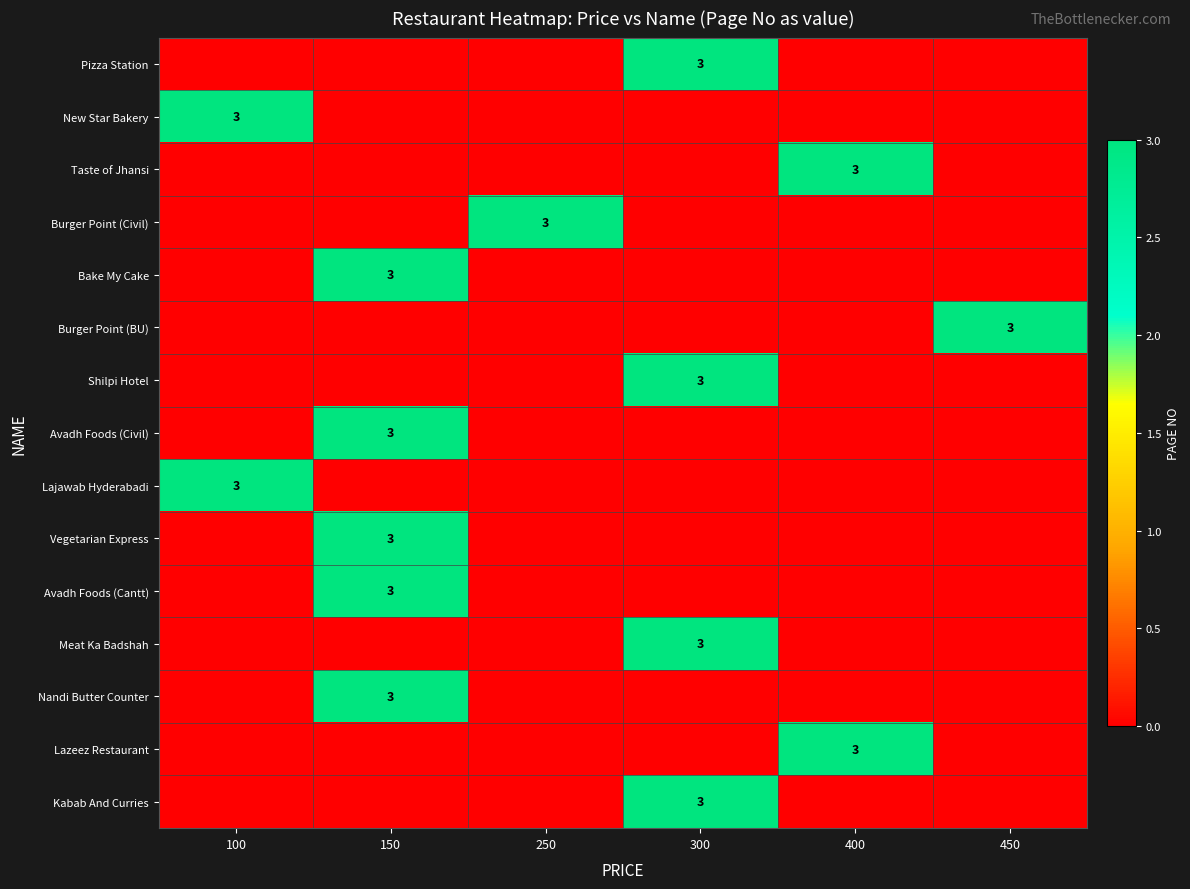

True or false: Burger Point (Civil) has a value of 0 at 450.

True